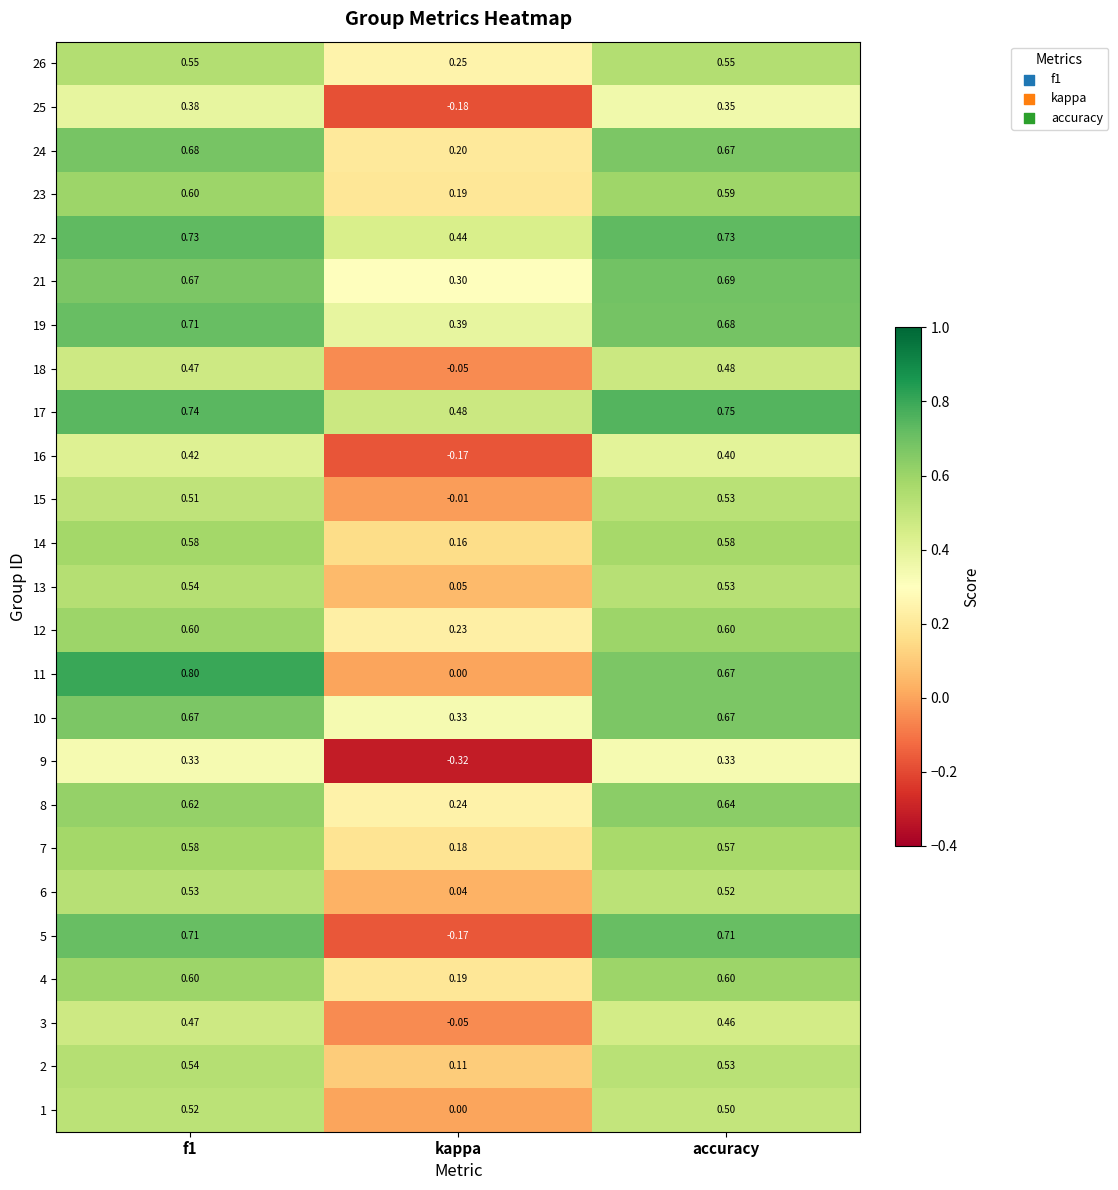

Which category has the lowest value in the 19 series?

kappa